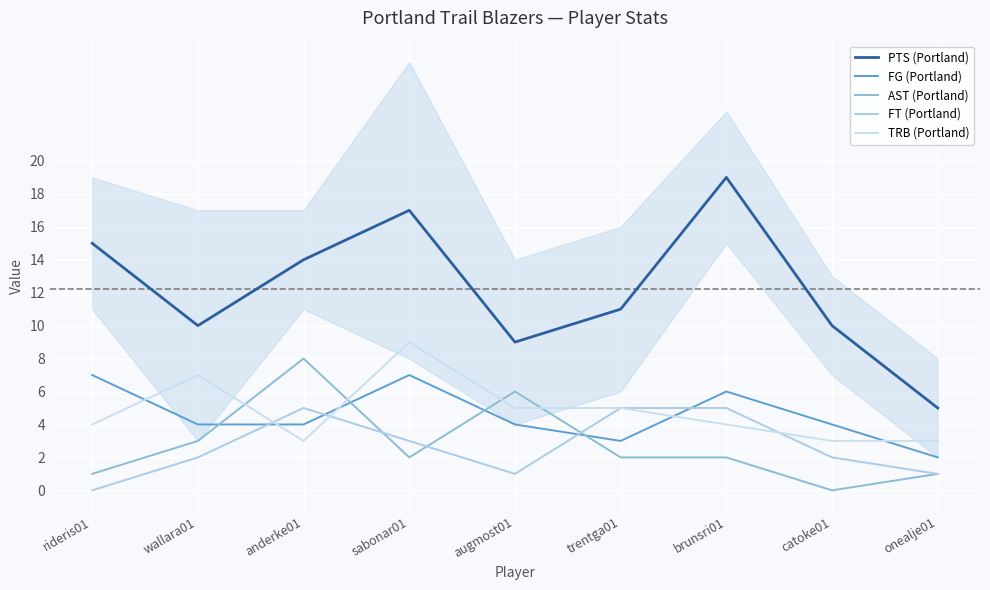

What is the average value of the FG (Portland) series?

5